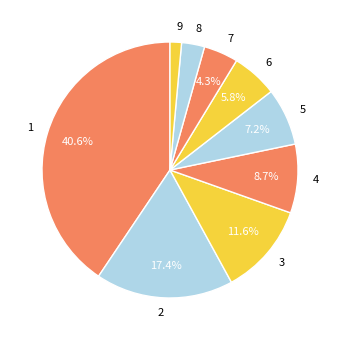

Between 5 and 6, which is larger?

5